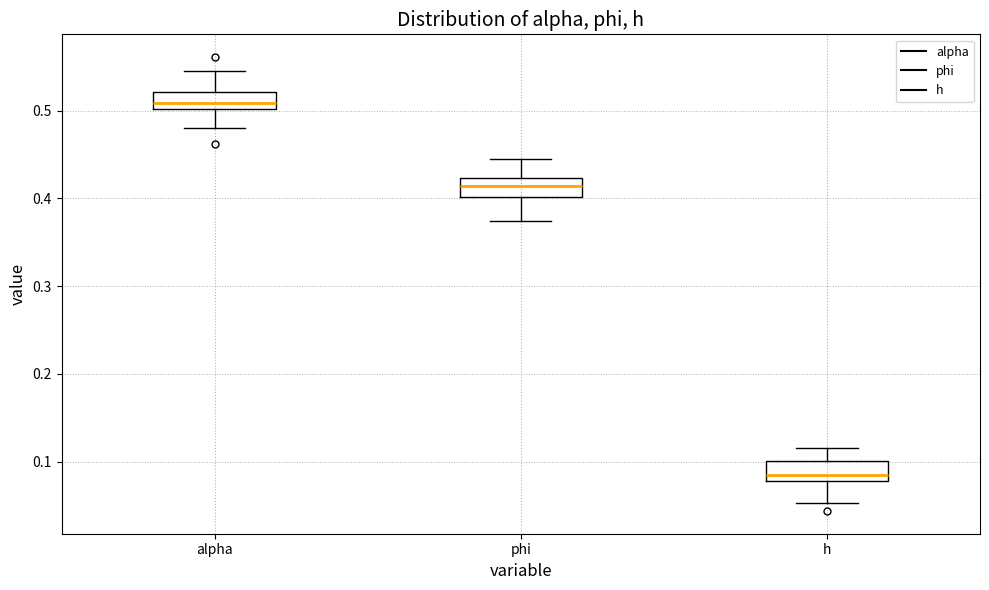

Which box has the highest median line?

alpha